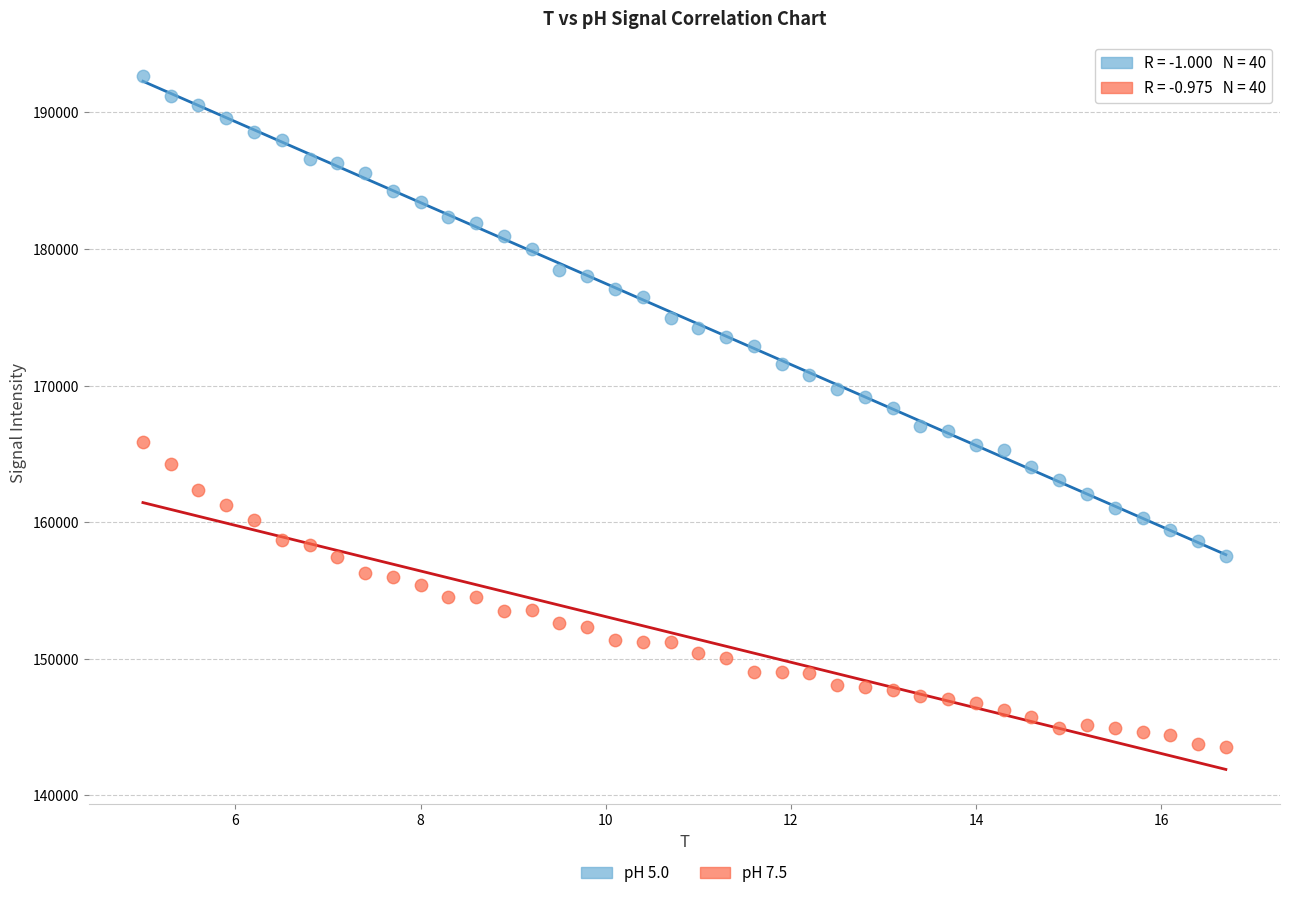

Across all data points, what is the range of Y values (max minus min)?

49086.0